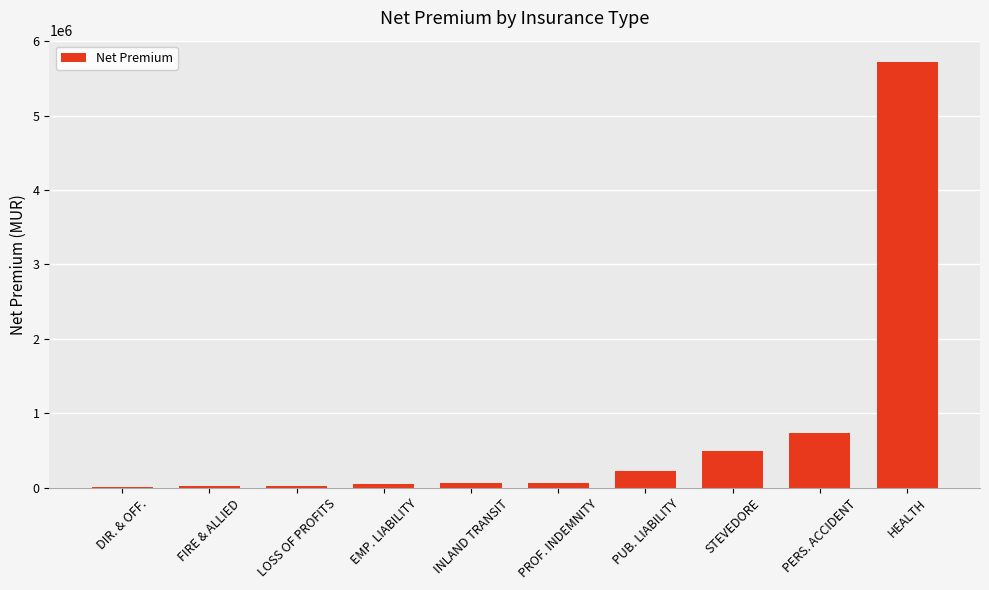

The value at PROF. INDEMNITY is 64162.5. True or false?

True